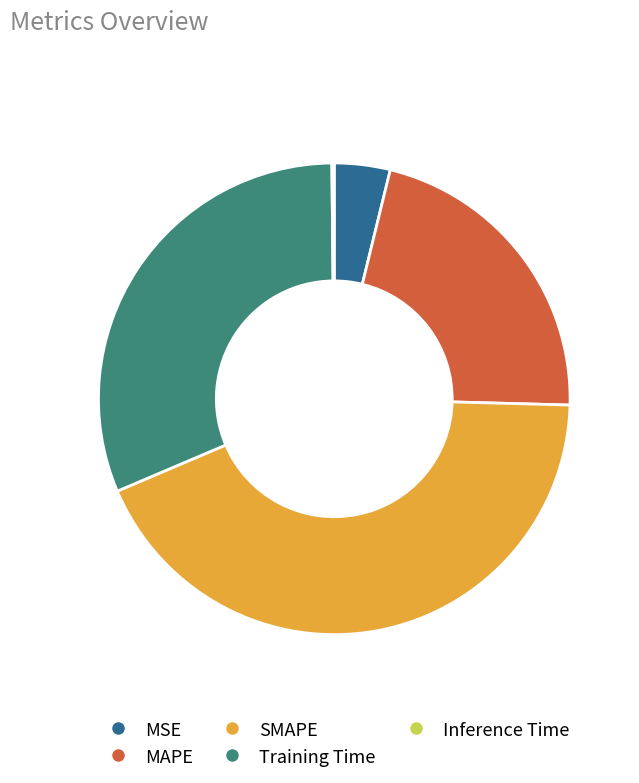

True or false: Training Time accounts for 31% of the total.

True